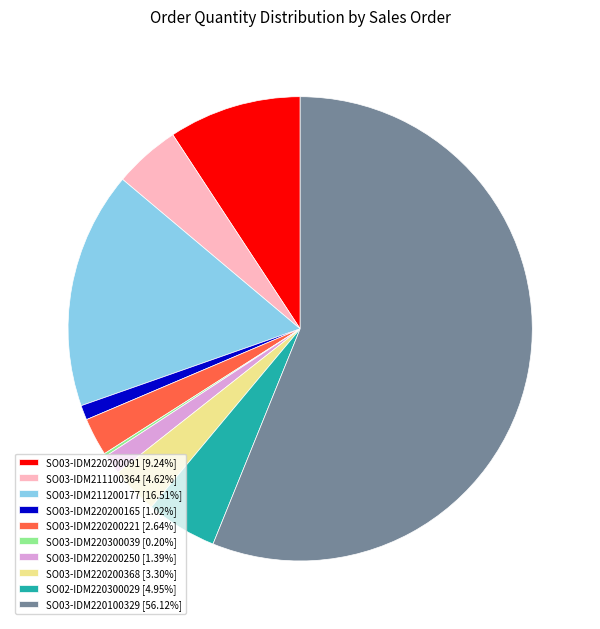

Do SO03-IDM211100364 [4.62%] and SO03-IDM220200091 [9.24%] together represent more than half of the pie?

No